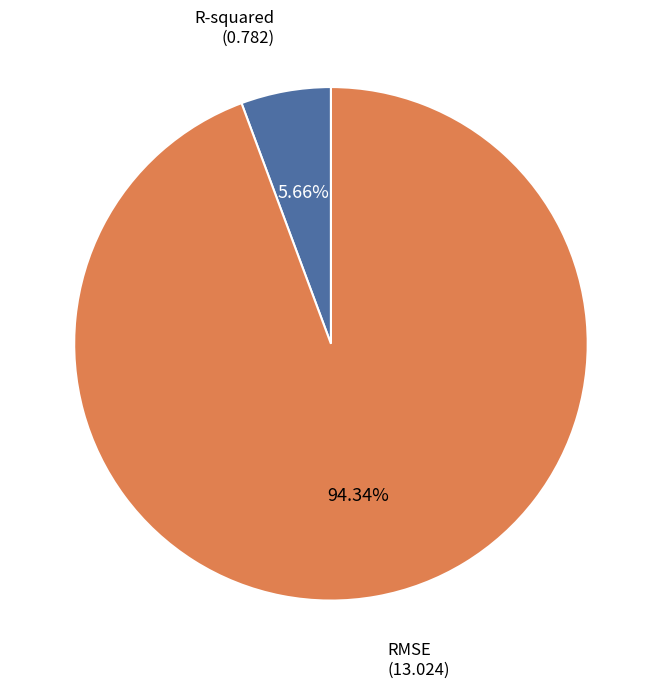

Is there a majority slice in this chart?

Yes